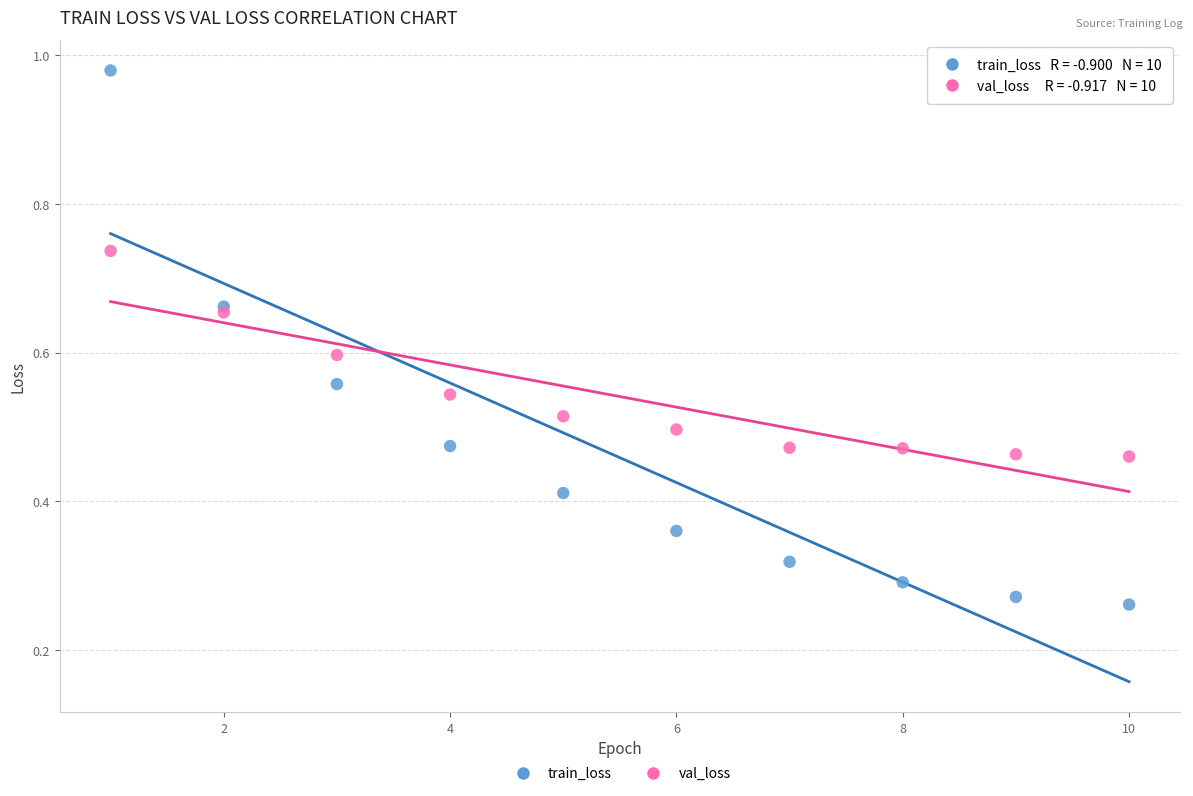

What is the X range (max minus min) for the scatter plot?

9.0